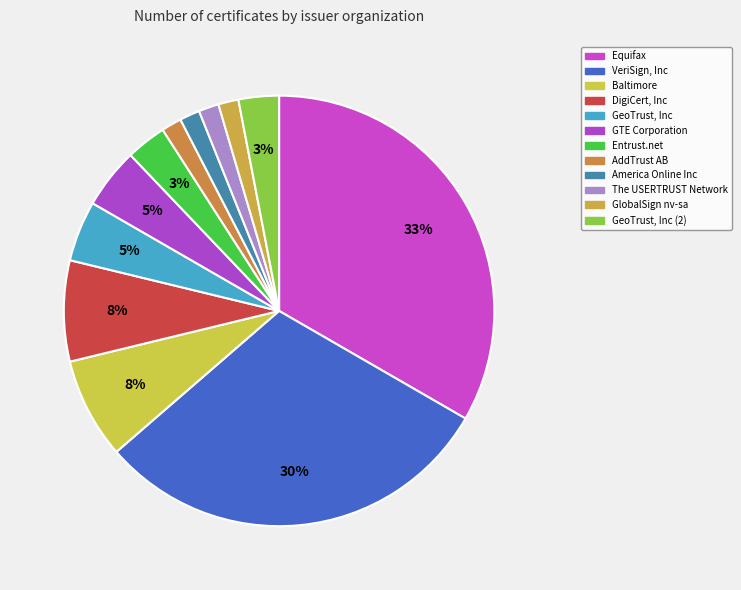

To the nearest percent, what is the combined percentage of AddTrust AB and America Online Inc?

3%